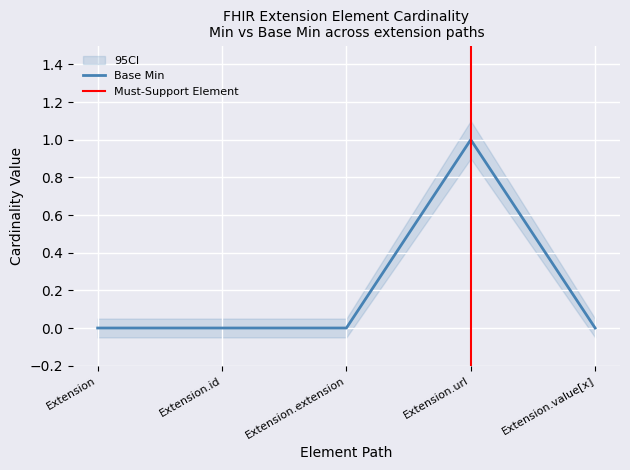

List the labels in order of value, smallest first.

Extension, Extension.id, Extension.extension, Extension.value[x], Extension.url